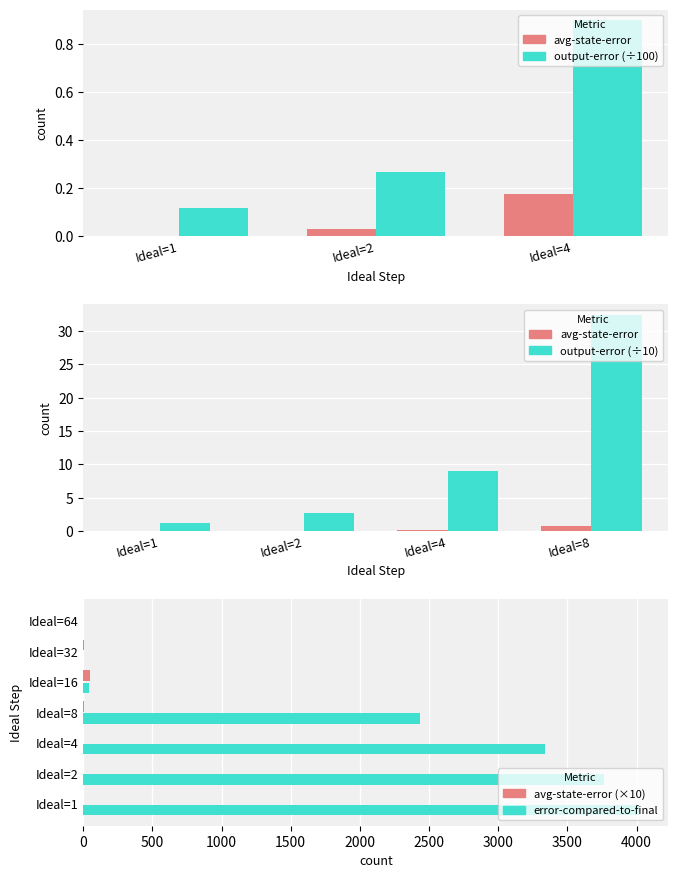

Reading right to left, extract all data points from this chart.

avg-state-error: Ideal=64=1.9	Ideal=32=4.2	Ideal=16=46.2	Ideal=8=8.1	Ideal=4=1.8	Ideal=2=0.3	Ideal=1=0.0
error-compared-to-final: Ideal=64=0.0	Ideal=32=0.0	Ideal=16=42.0	Ideal=8=2433.0	Ideal=4=3339.0	Ideal=2=3762.0	Ideal=1=4028.0